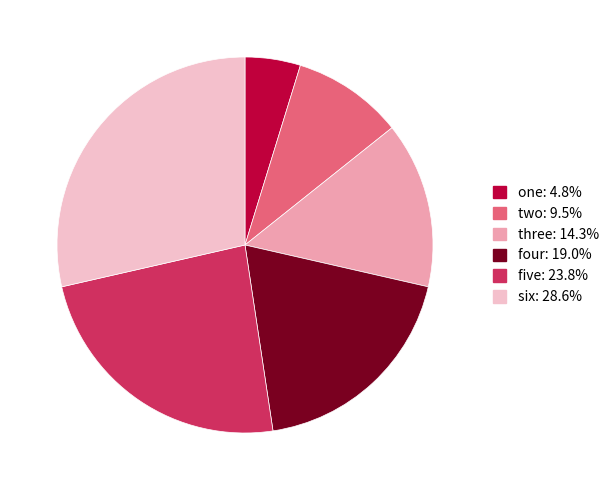

Count the number of slices in the pie.

6